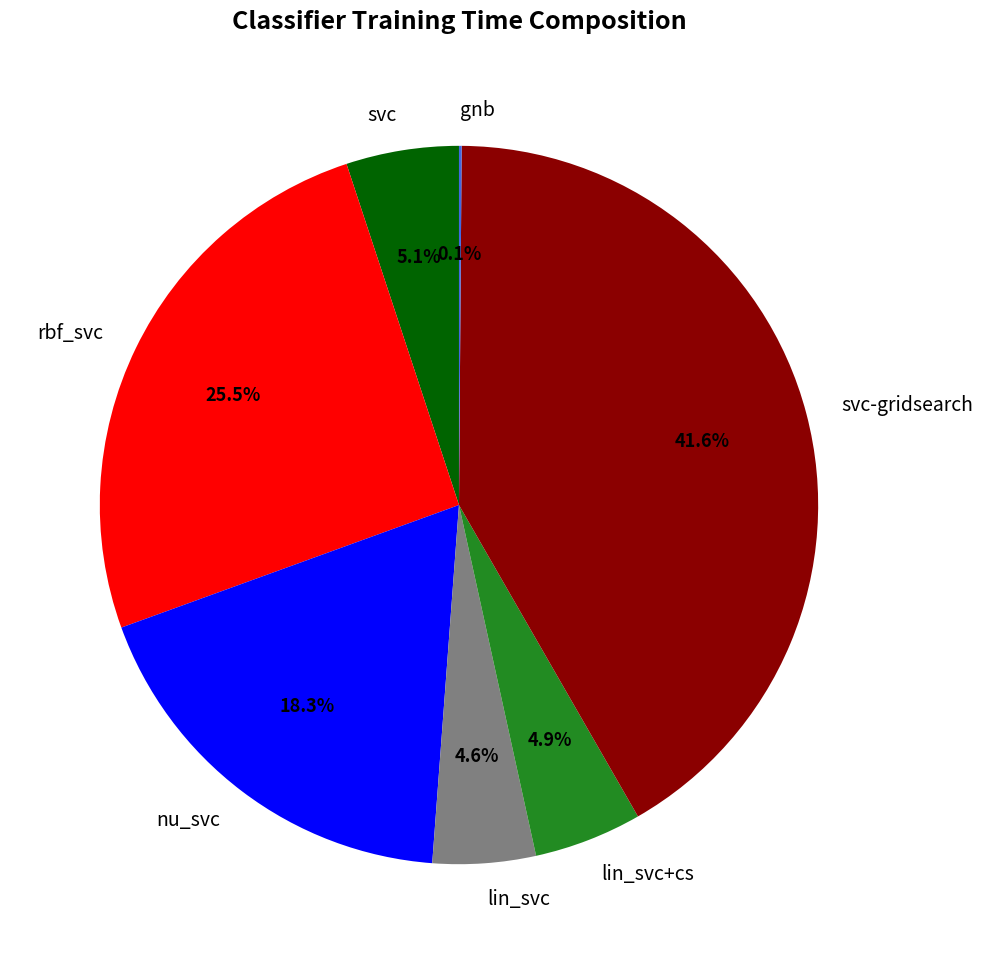

What percentage do svc-gridsearch and nu_svc together represent?

59.8%